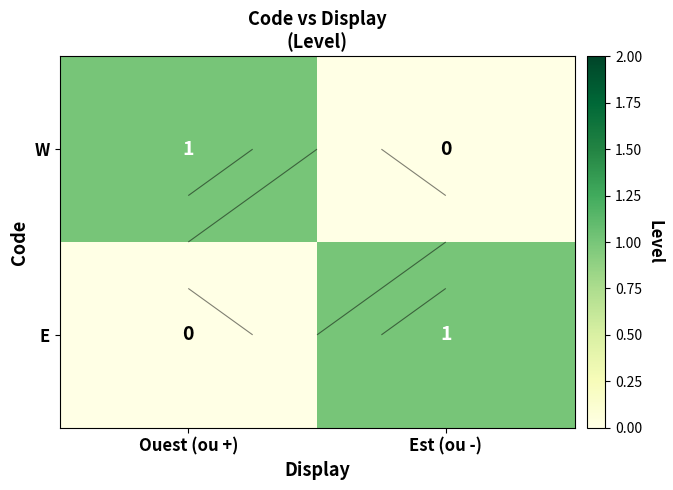

Is the value of W at Est (ou -) greater than the value of E at Est (ou -)?

No